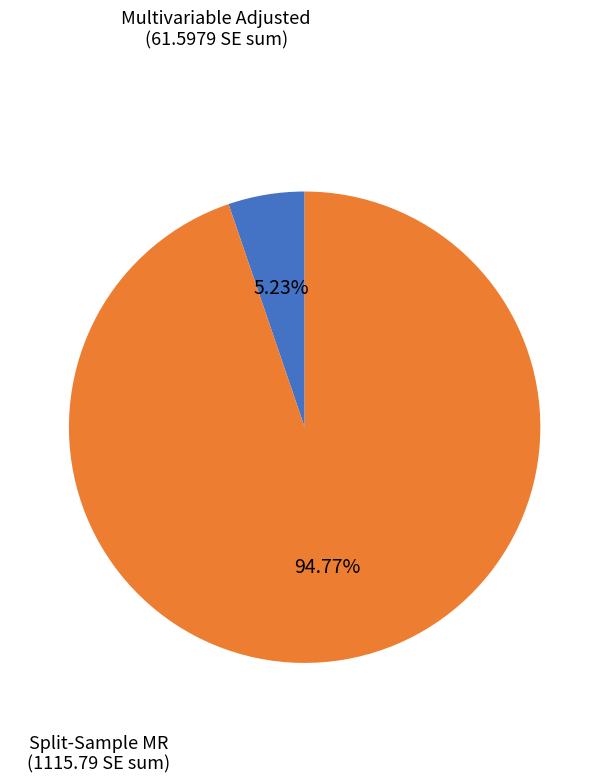

How many segments does this pie chart have?

2